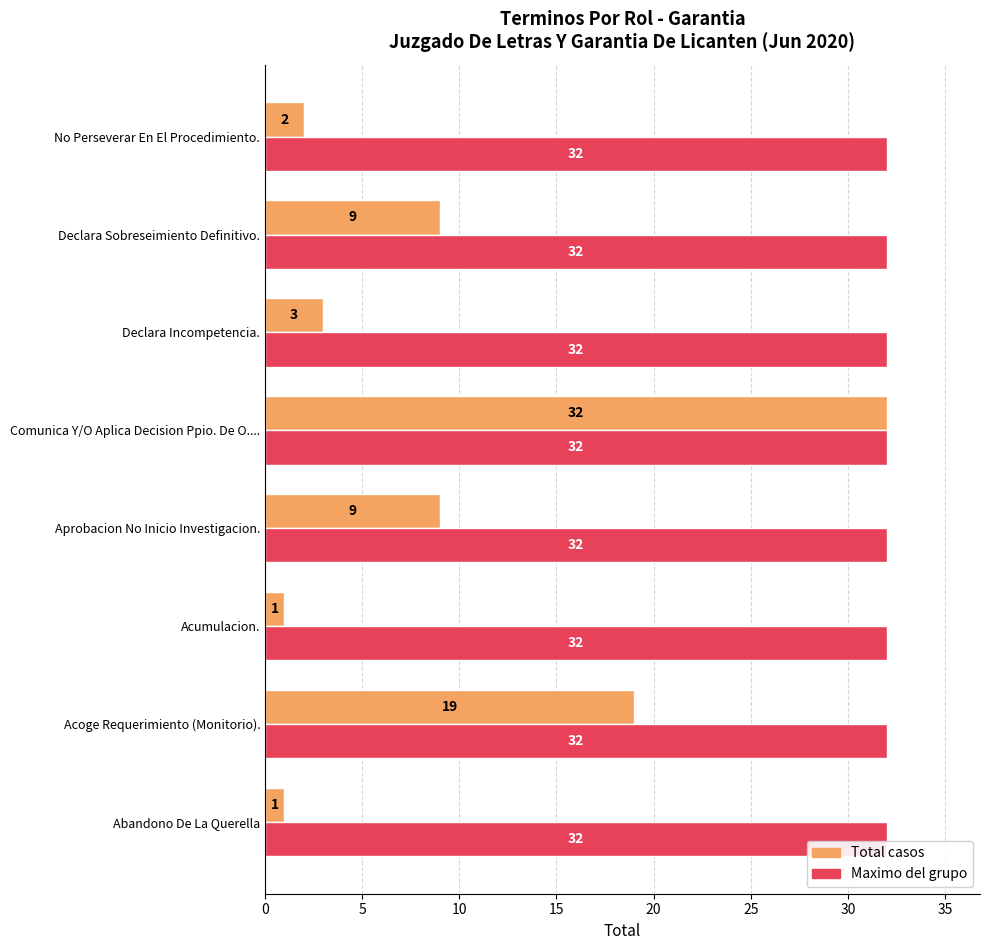

What is the sum of the Maximo del grupo values at Acumulacion. and Abandono De La Querella?

64